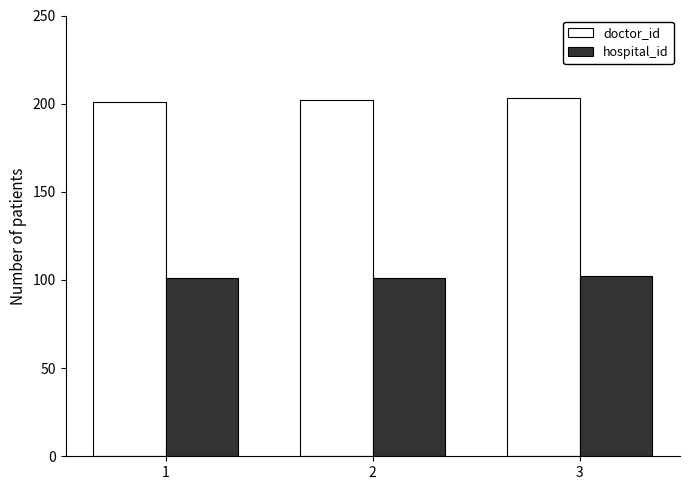

What is the sum of the hospital_id values at 3 and 1?

203